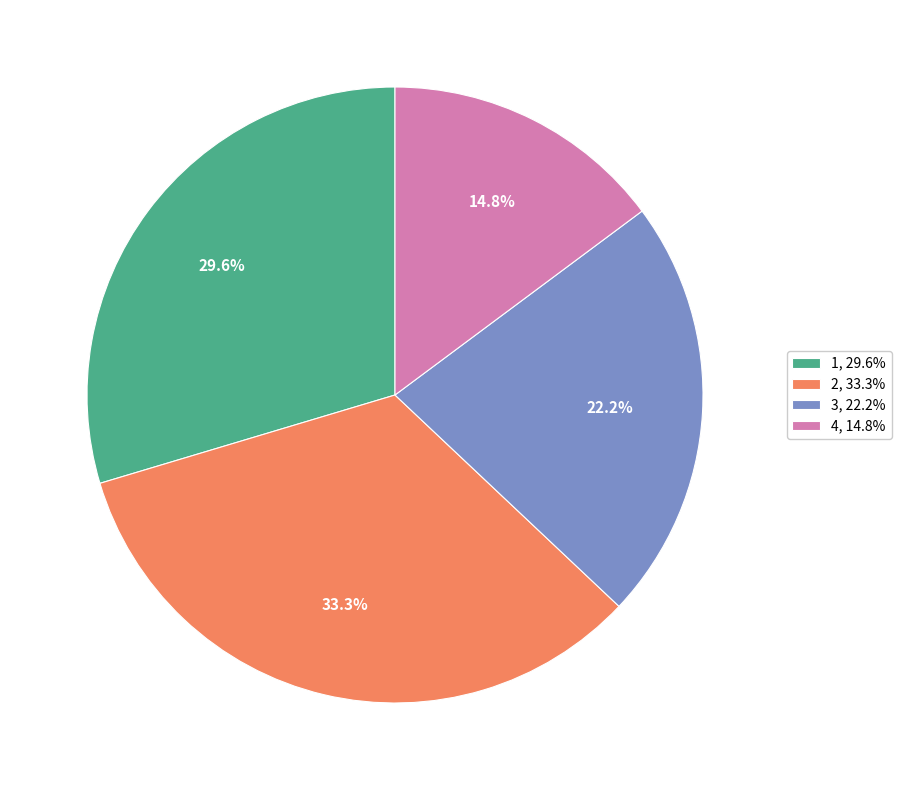

Which has a higher value, 1 or 4?

1